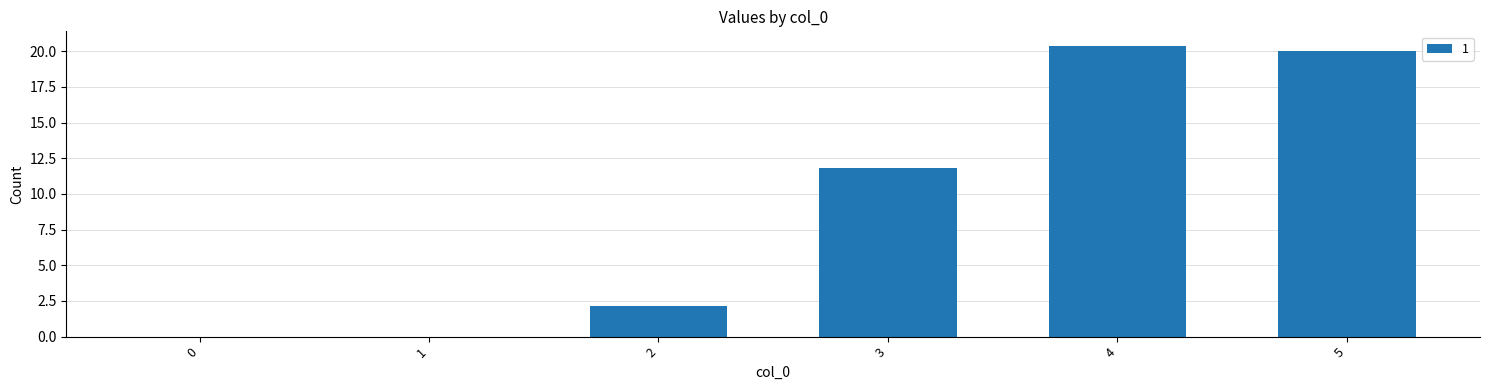

Reading right to left, what are all the values shown in this chart?

20.0	20.4	11.8	2.1	0.0	0.0